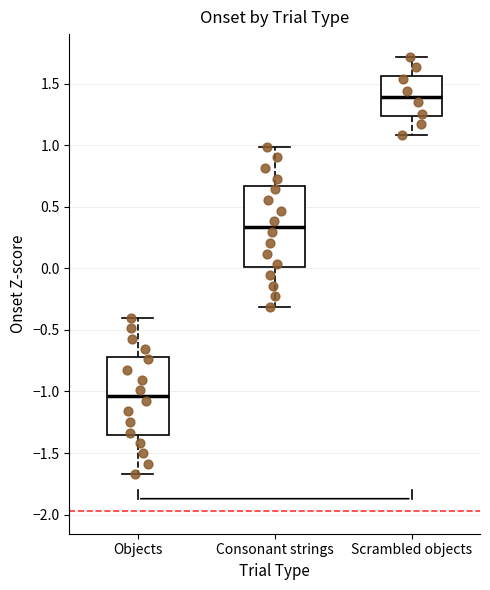

Which box has the highest median line?

Scrambled objects